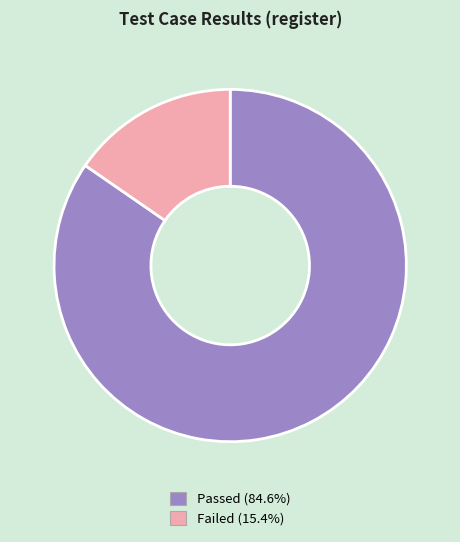

Which category accounts for the majority?

Passed